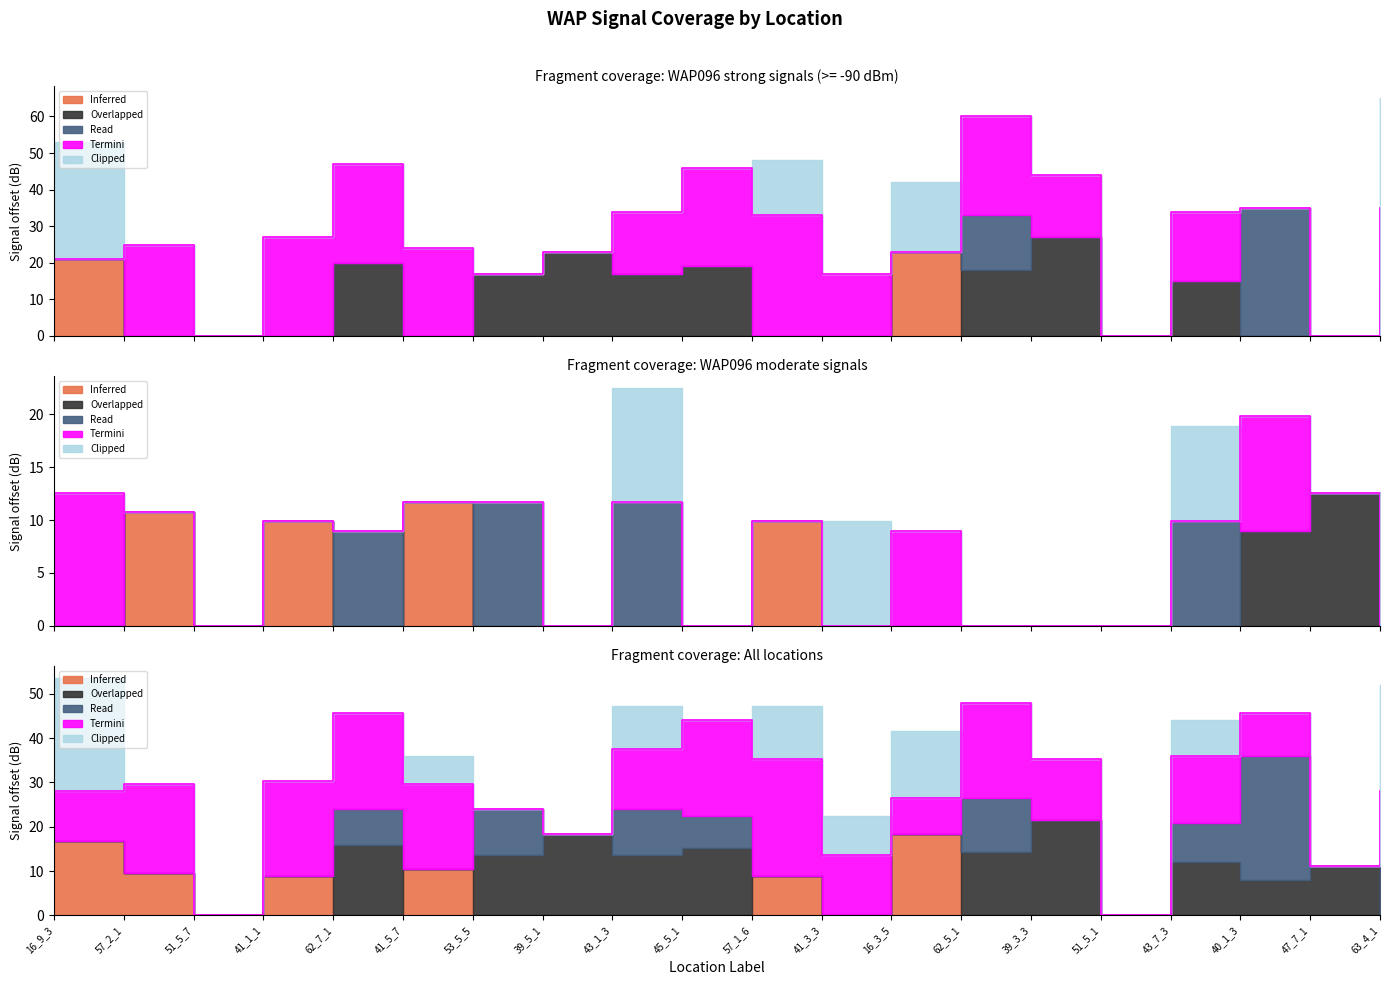

The Inferred series shows -46 at 57_2_1. True or false?

False